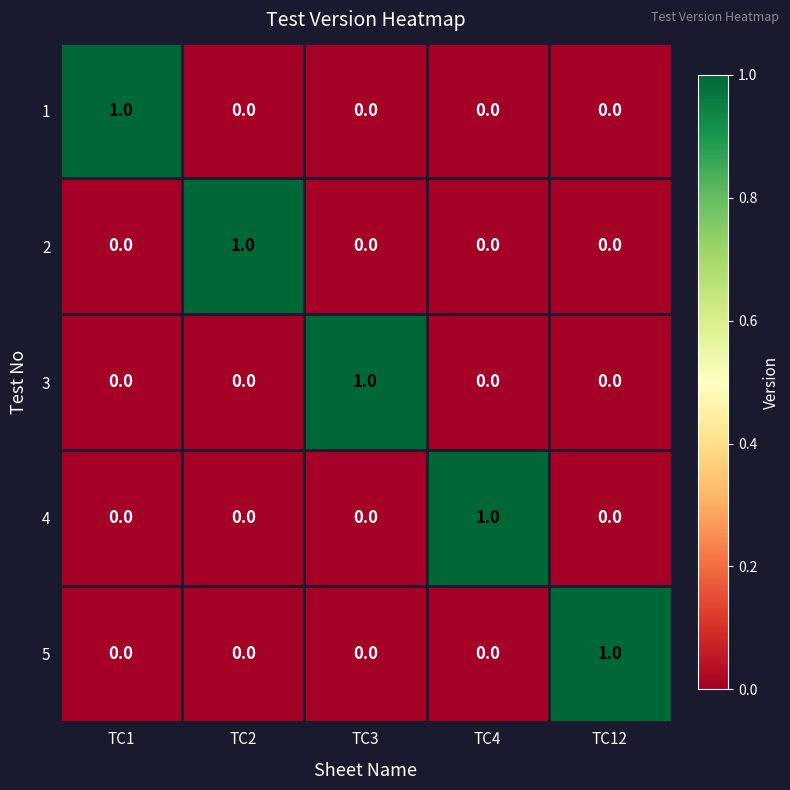

Which category has the highest value in the 2 series?

TC2